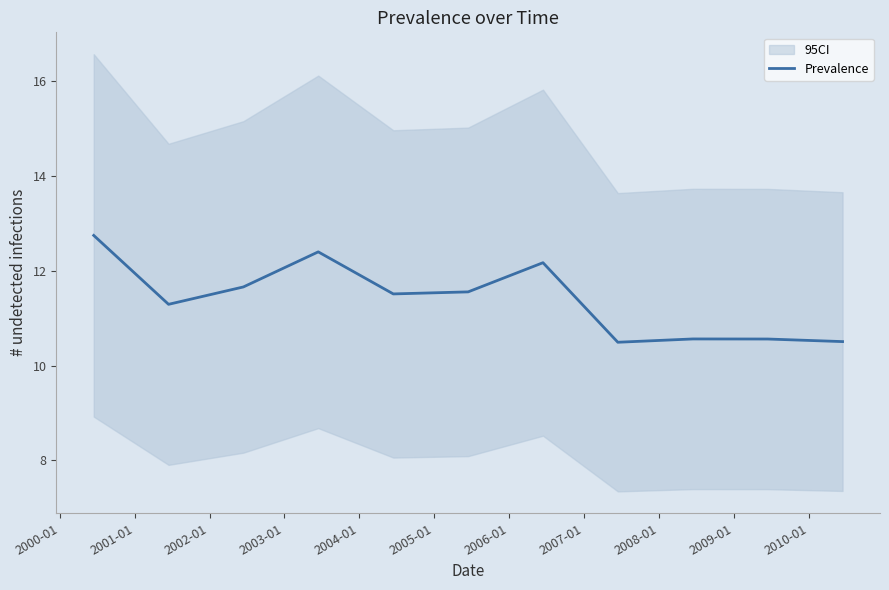

What is the minimum value for Prevalence?

10.5